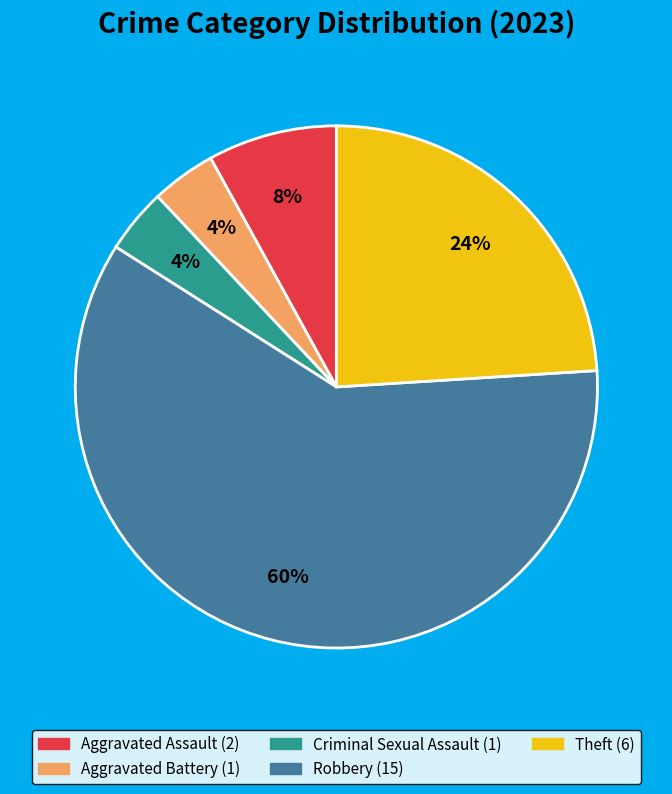

Does any single category account for the majority?

Yes